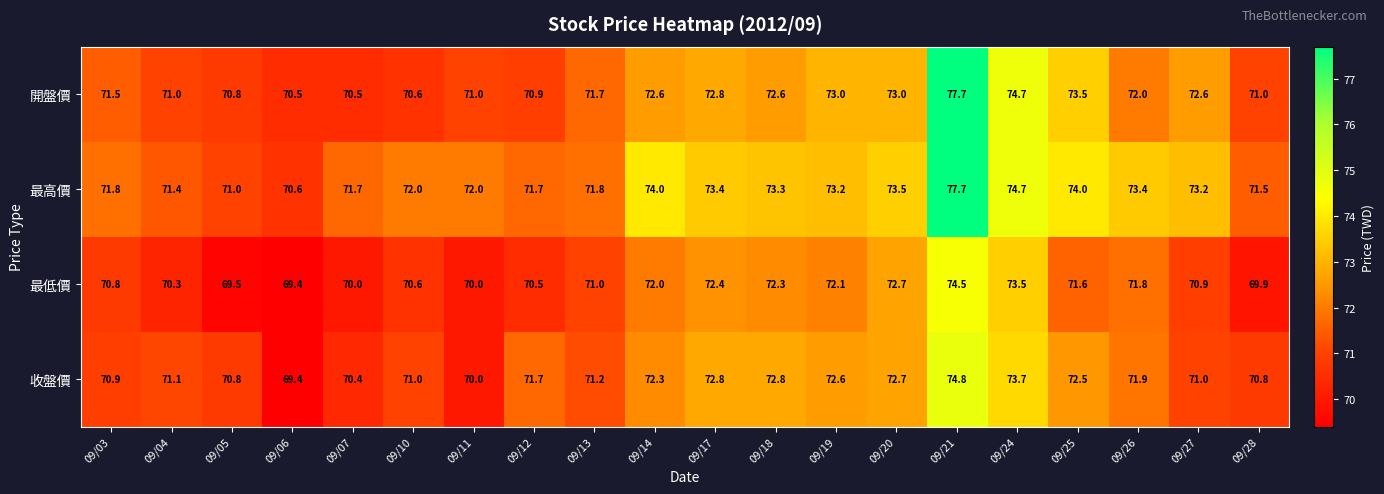

What is the sum of the 最低價 values at 09/06 and 09/12?

139.9